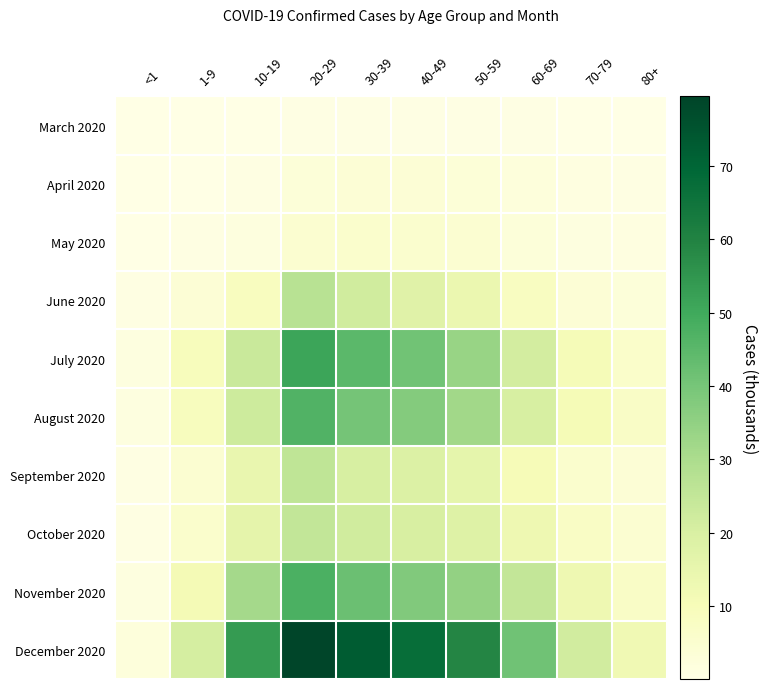

Which has a higher value, 40-49 or 50-59?

40-49